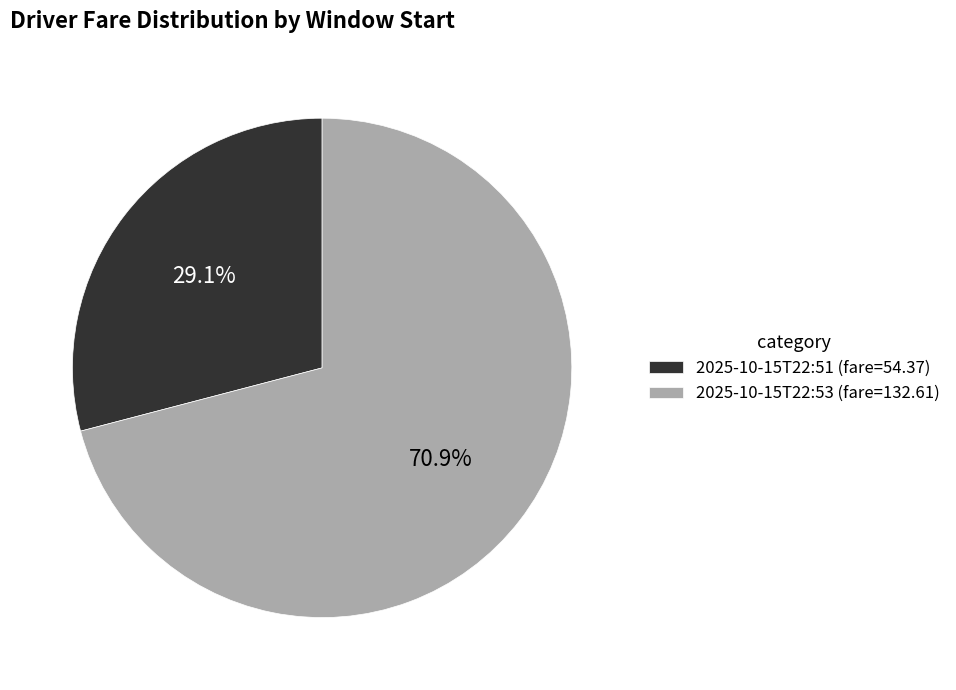

What is the smallest slice in the pie chart?

2025-10-15T22:51 (fare=54.37)